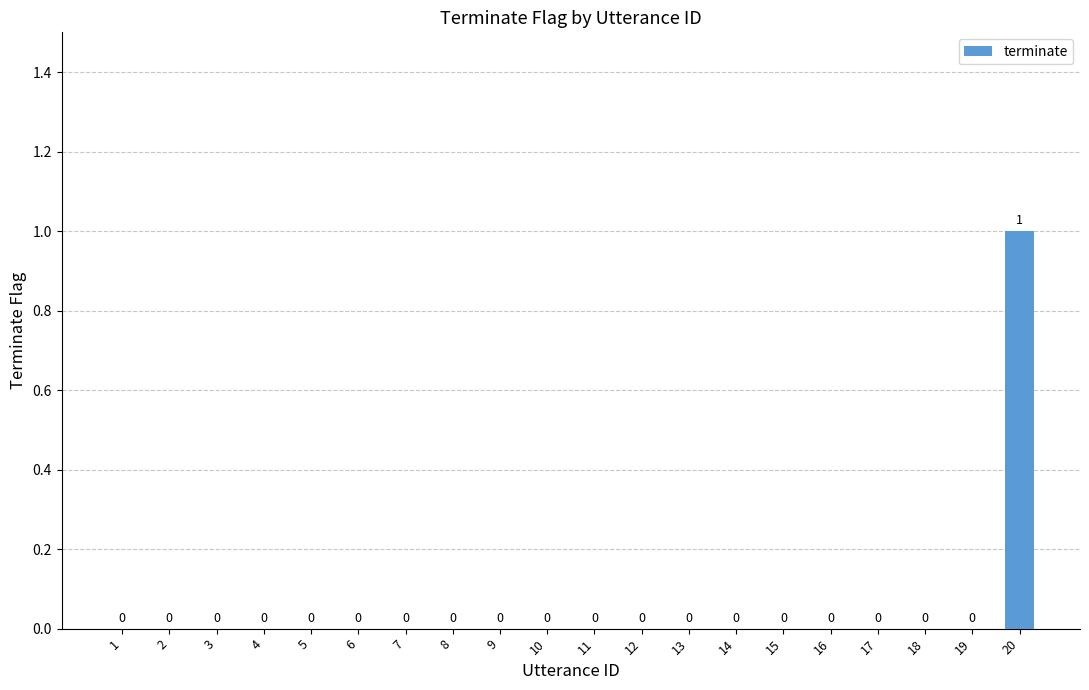

How many values are between 0 and 1?

20